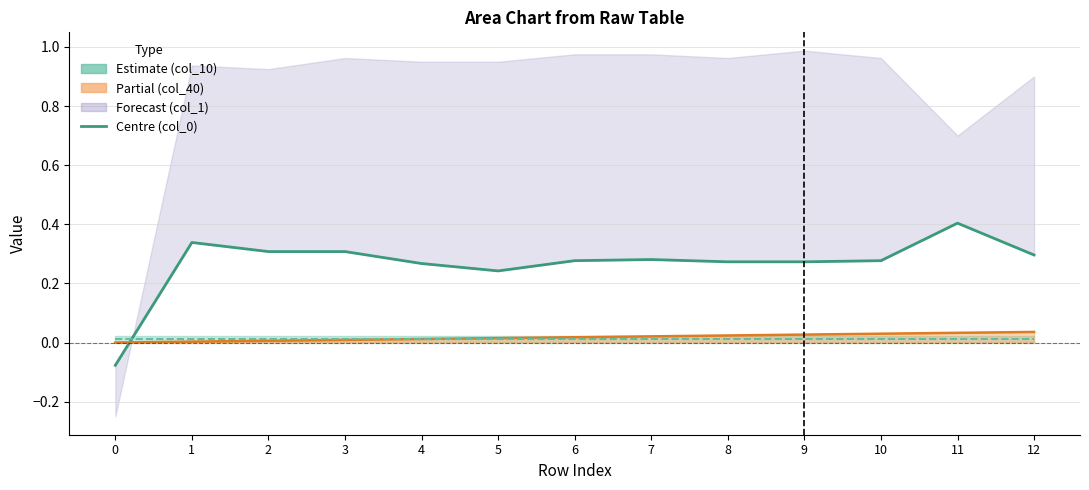

Is it true that col_10 equals 0.0 at 12?

True